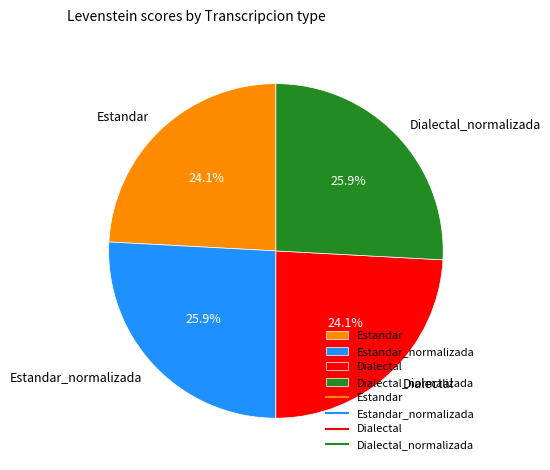

To the nearest percent, what is the average slice percentage?

25%